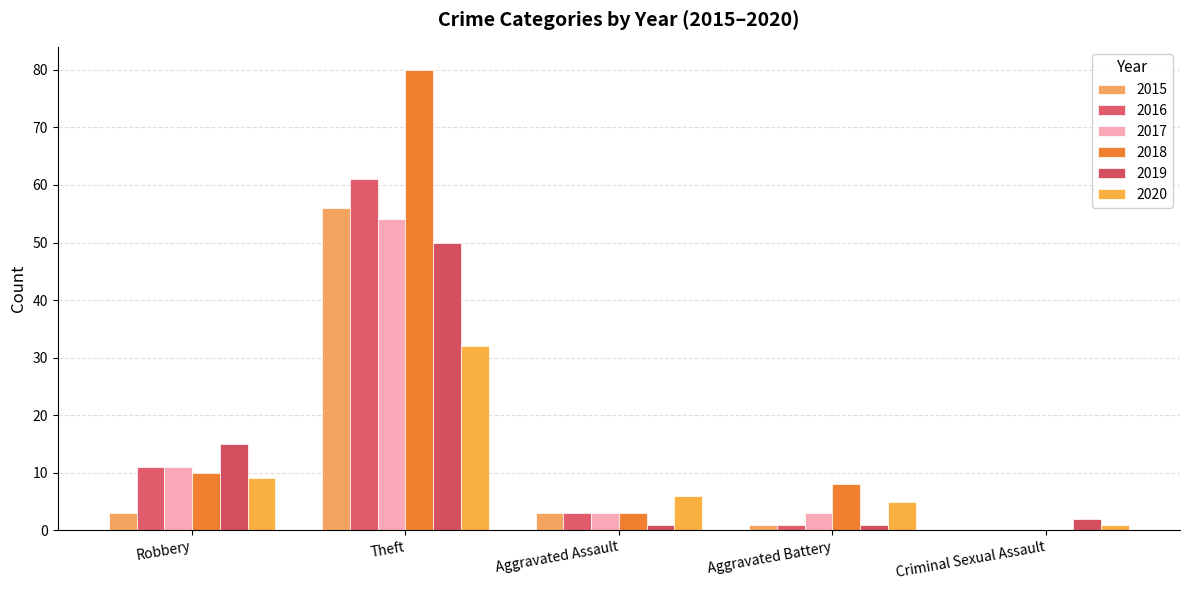

At which label does 2018 reach its peak?

Theft